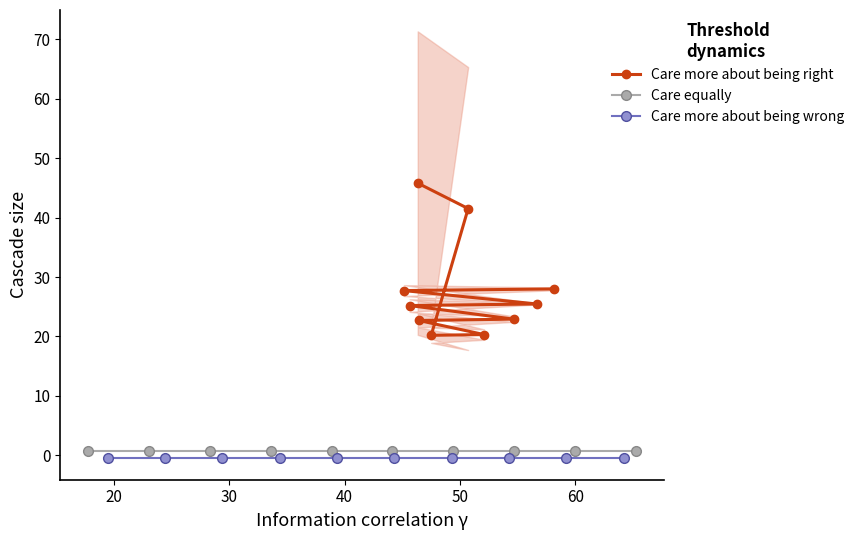

What is the sum of all Care more about being wrong values?

-5.0